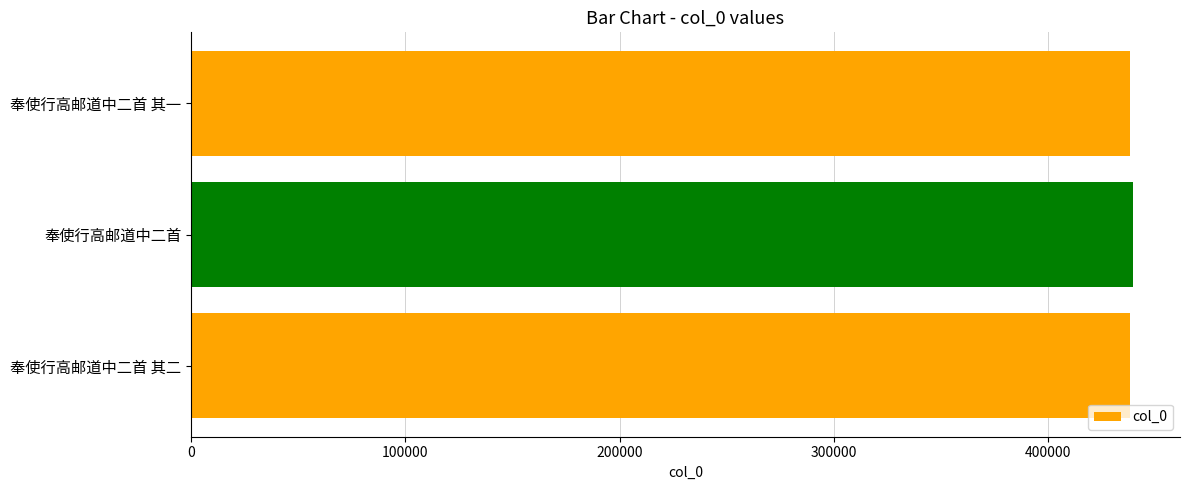

Are the bars grouped side by side (vs. stacked)?

No